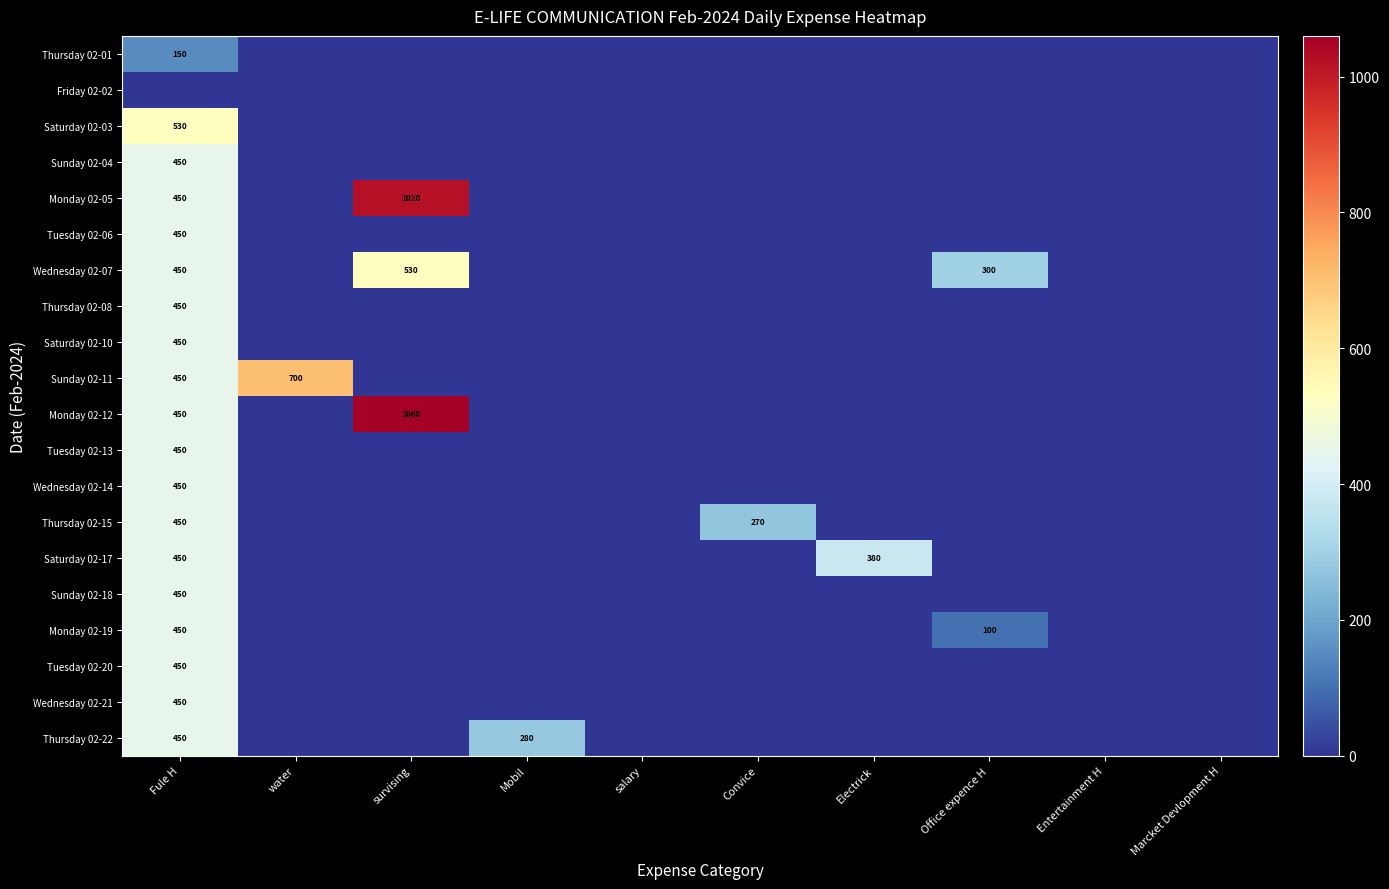

Is it true that Thursday 02-22 equals 280 at Mobil?

True